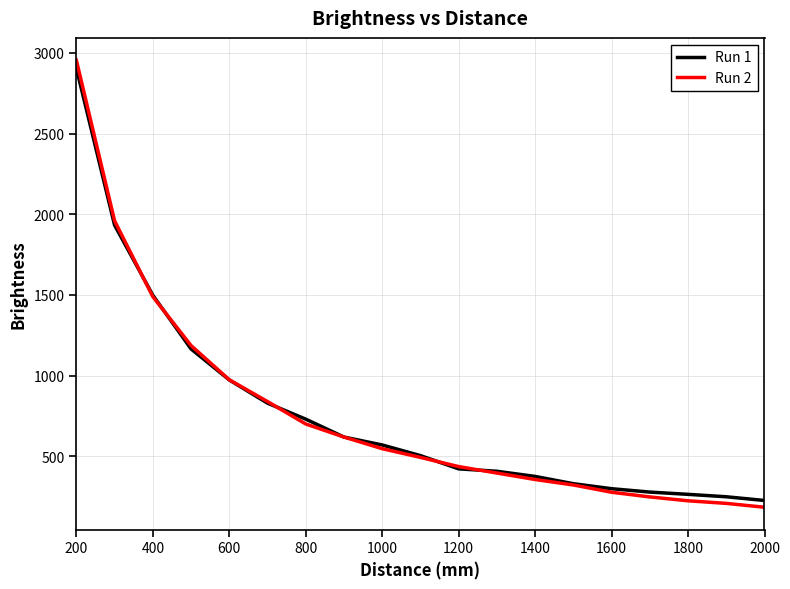

What is the smallest value displayed?

184